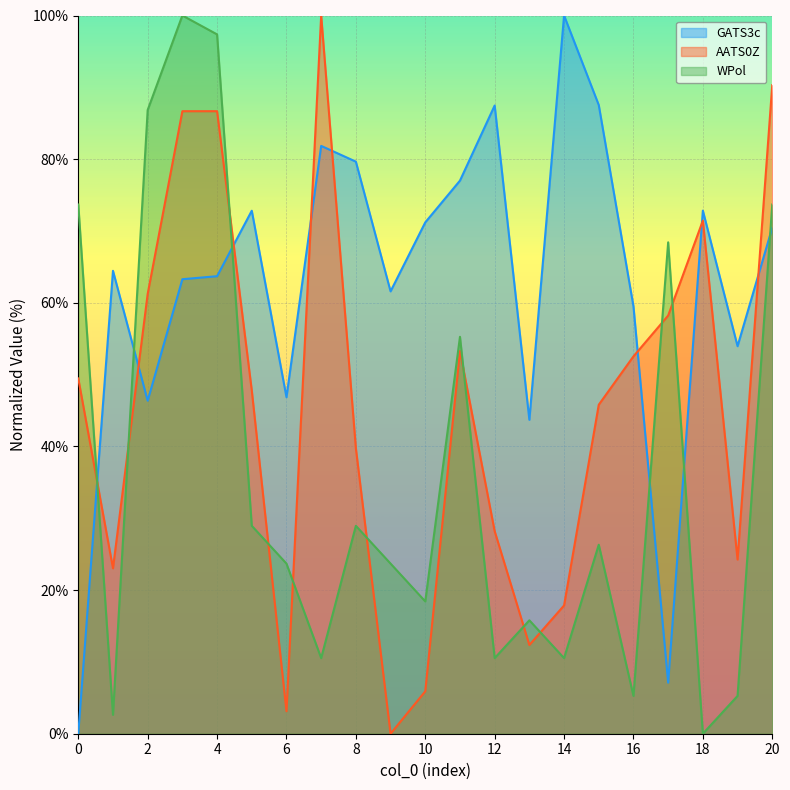

Between 8 and 11, which series saw the biggest shift?

WPol